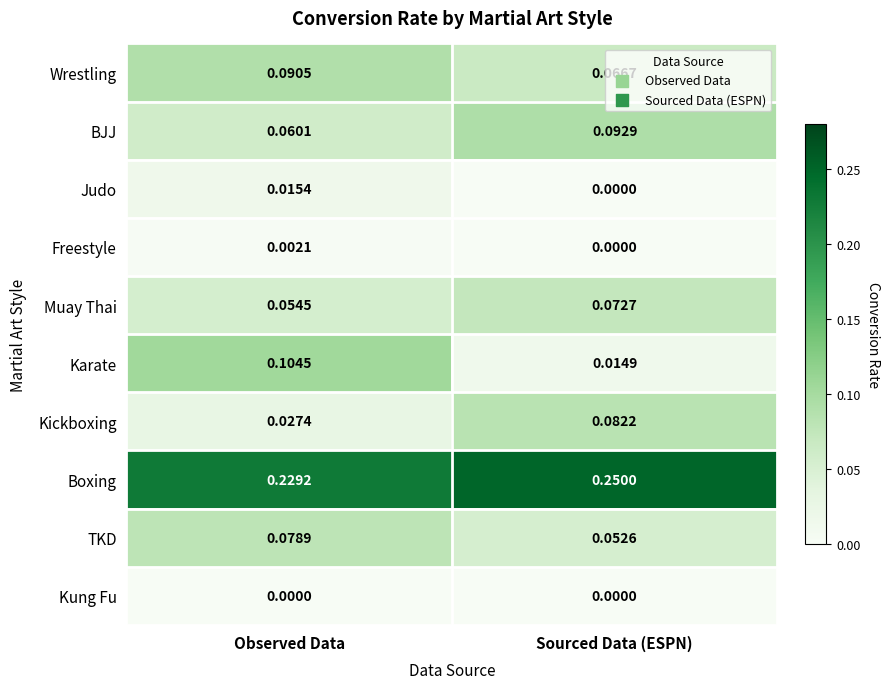

Which series changed the most between Observed Data and Sourced Data (ESPN)?

Karate